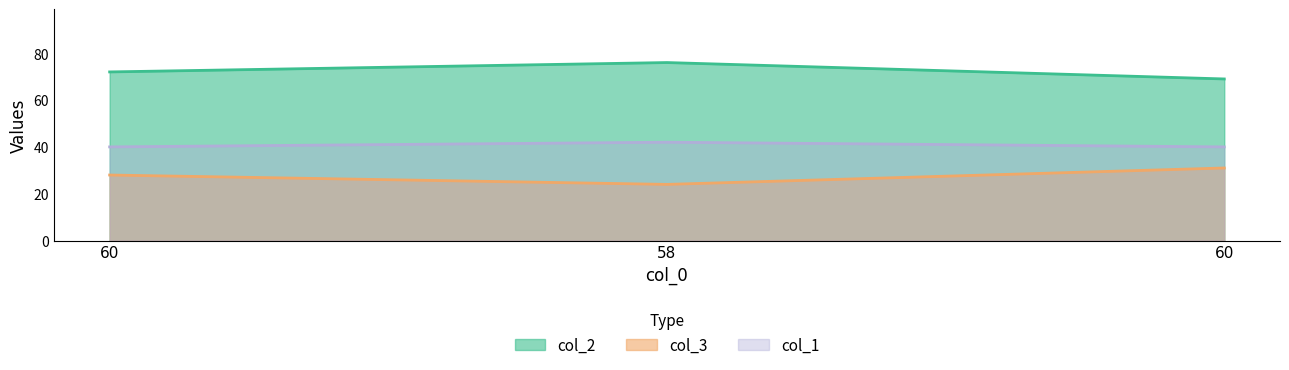

Which category has the highest value in the col_3 series?

60